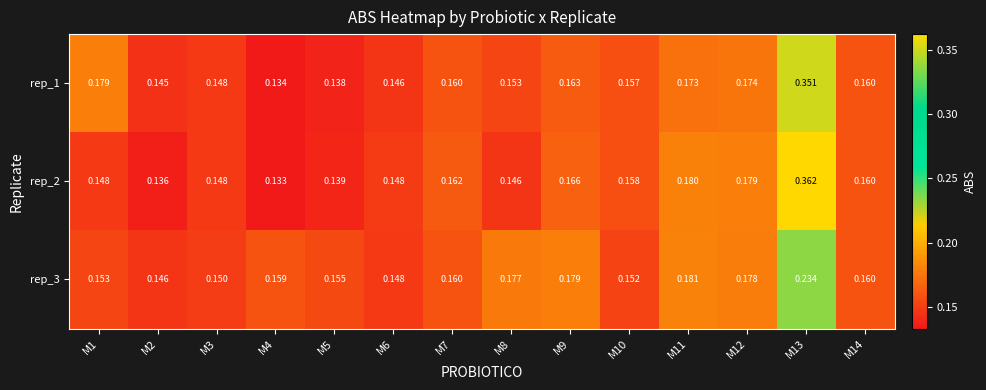

Is the value of rep_1 at M12 greater than the value of rep_2 at M5?

Yes